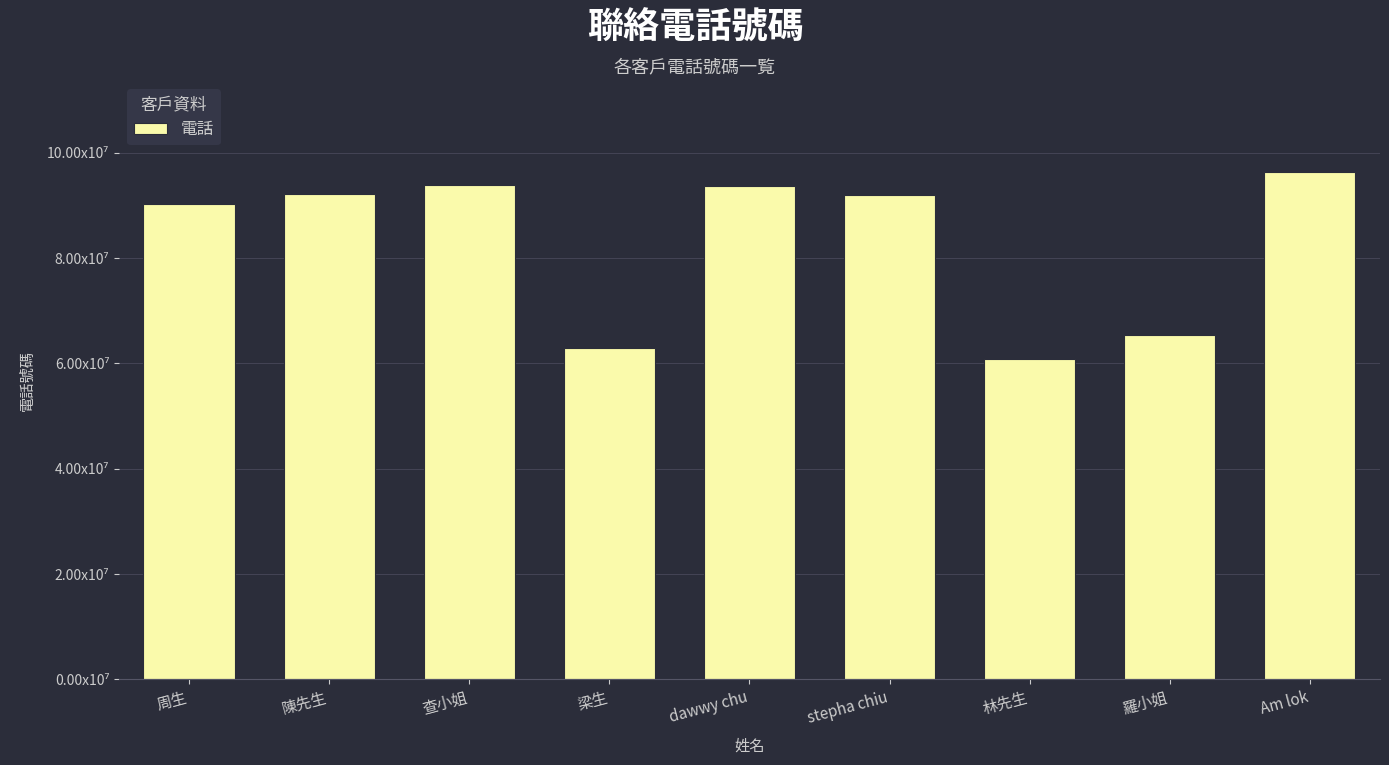

Does the chart contain any negative values?

No